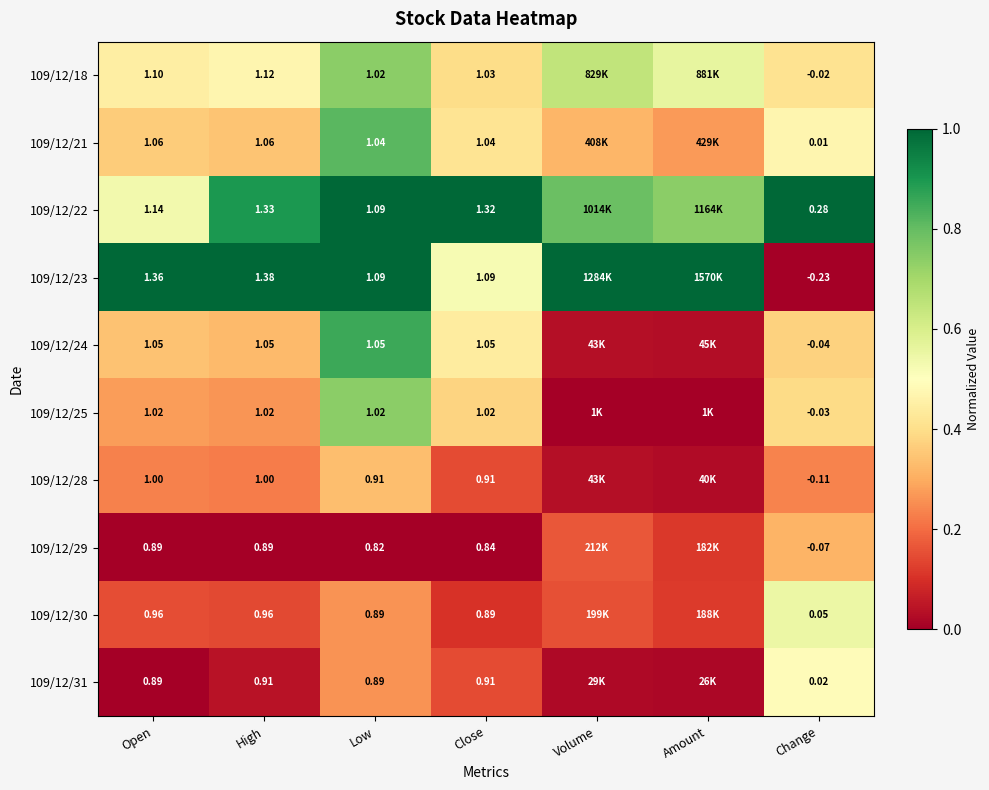

Which series has the largest total across all categories?

109/12/22